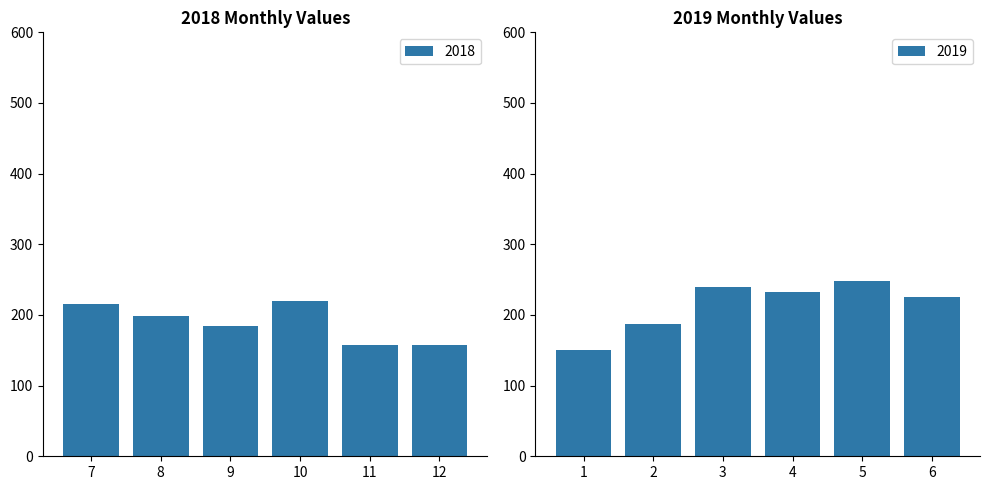

What is the difference between the second highest and second lowest values in the 2019 series?

53